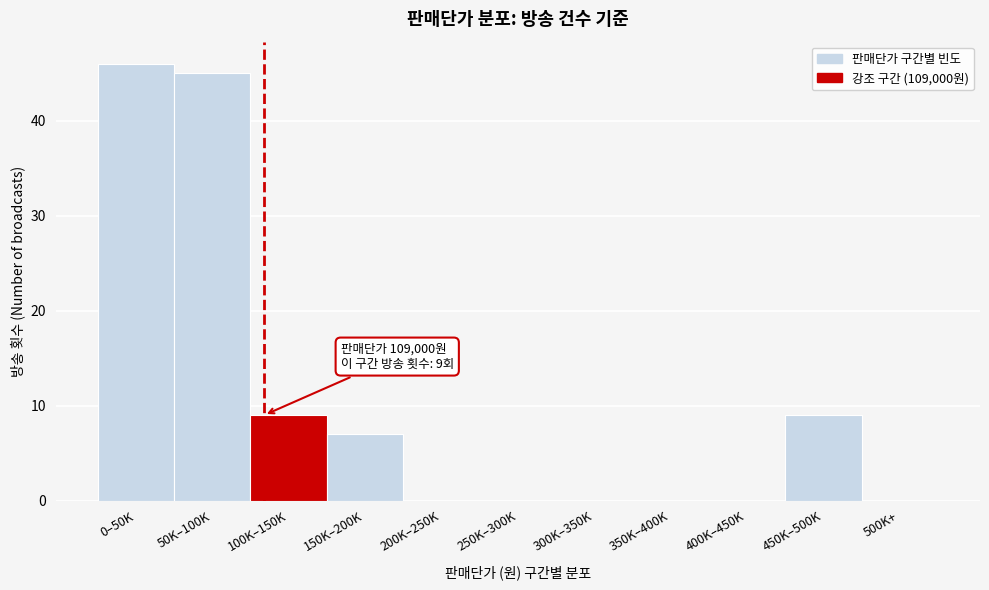

Reading right to left, extract all data points from this chart.

500K+=0	450K–500K=9	400K–450K=0	350K–400K=0	300K–350K=0	250K–300K=0	200K–250K=0	150K–200K=7	100K–150K=9	50K–100K=45	0–50K=46